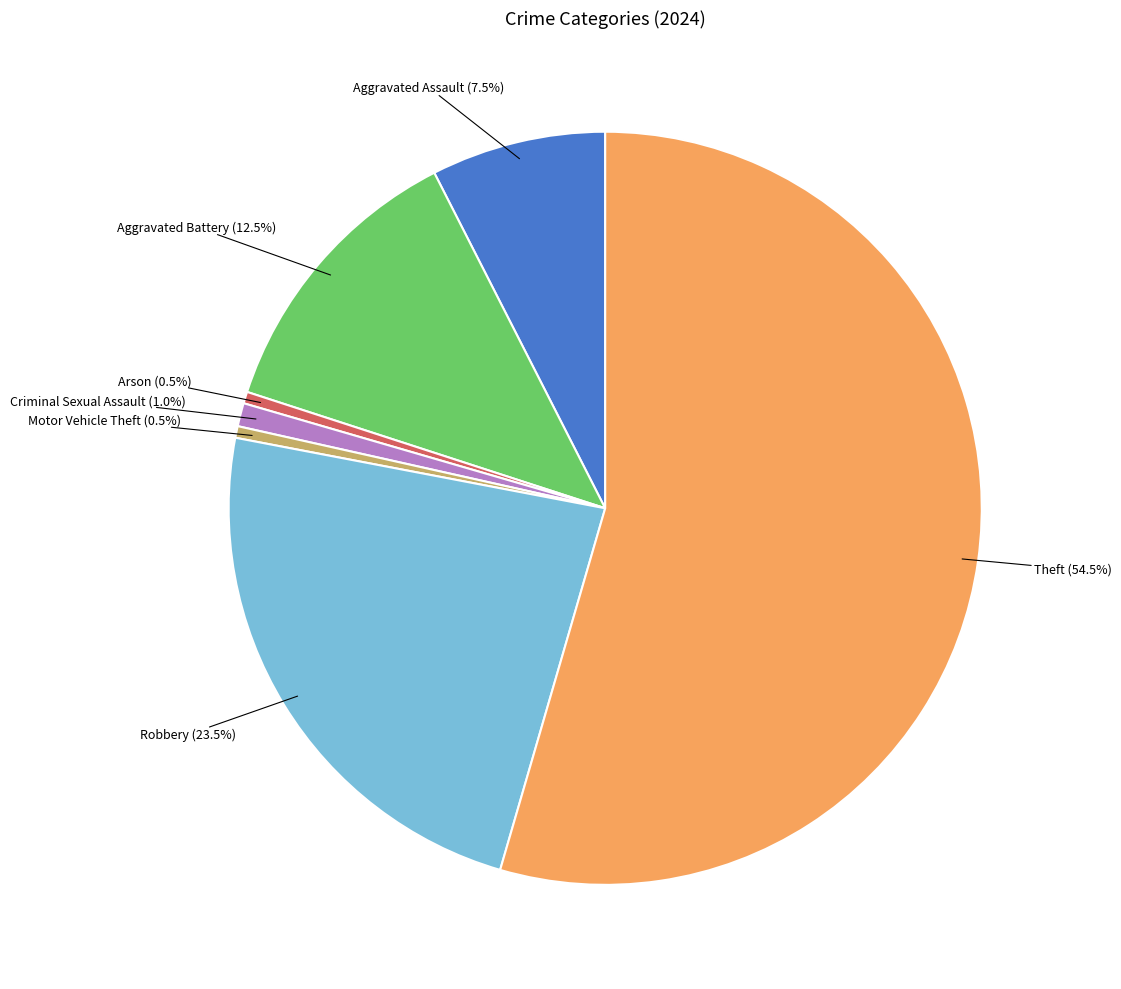

Is there a majority slice in this chart?

Yes